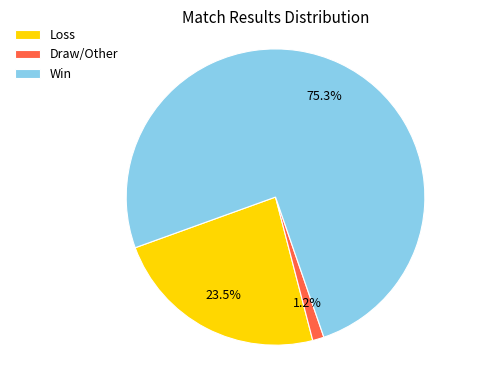

Which has a higher value, Win or Loss?

Win